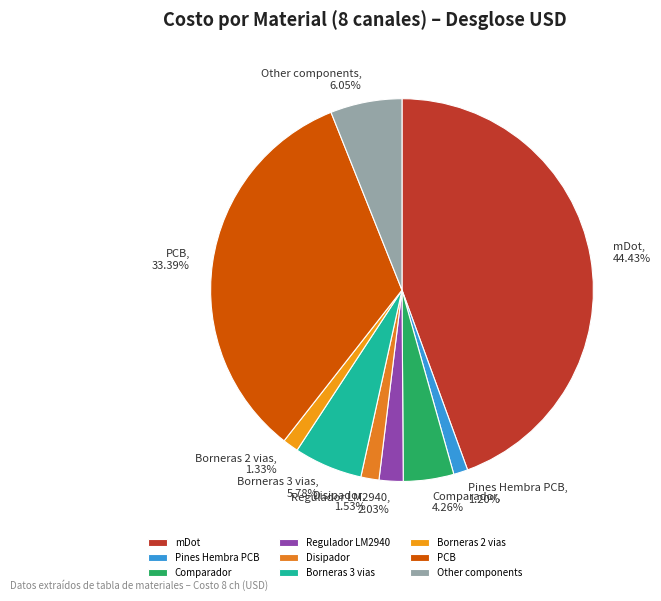

Between Comparador and Disipador, which is larger?

Comparador